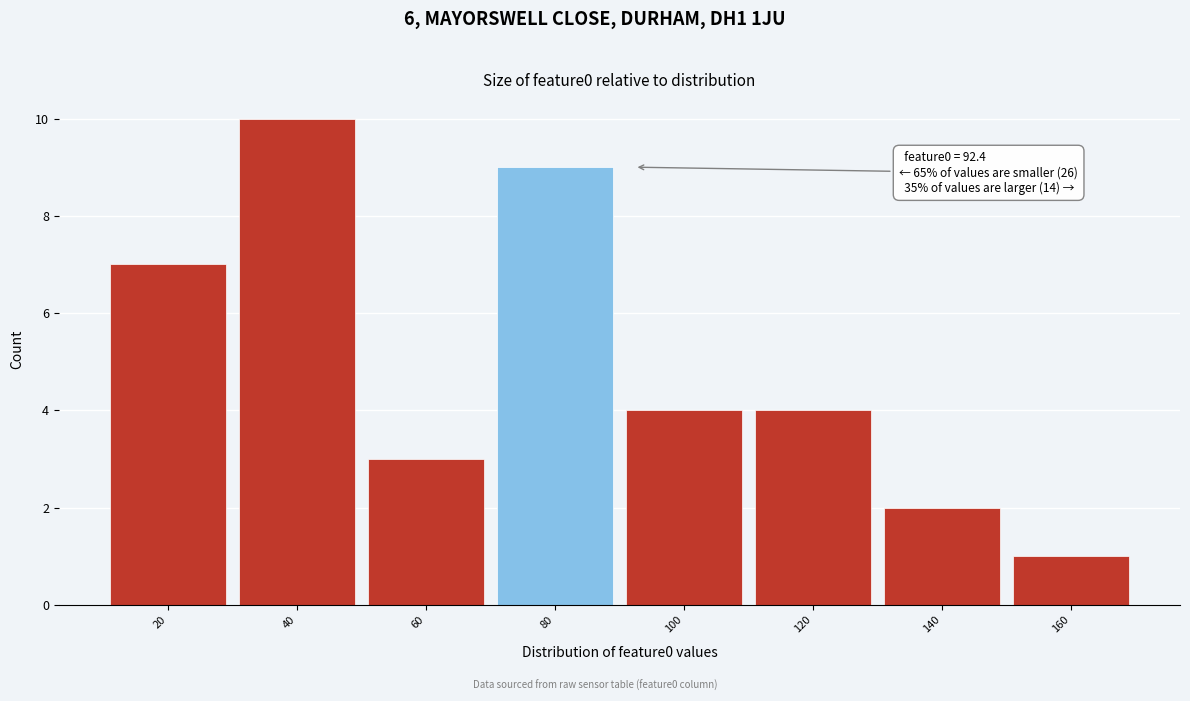

Reading left to right, list all the values displayed in this chart.

7	10	3	9	4	4	2	1